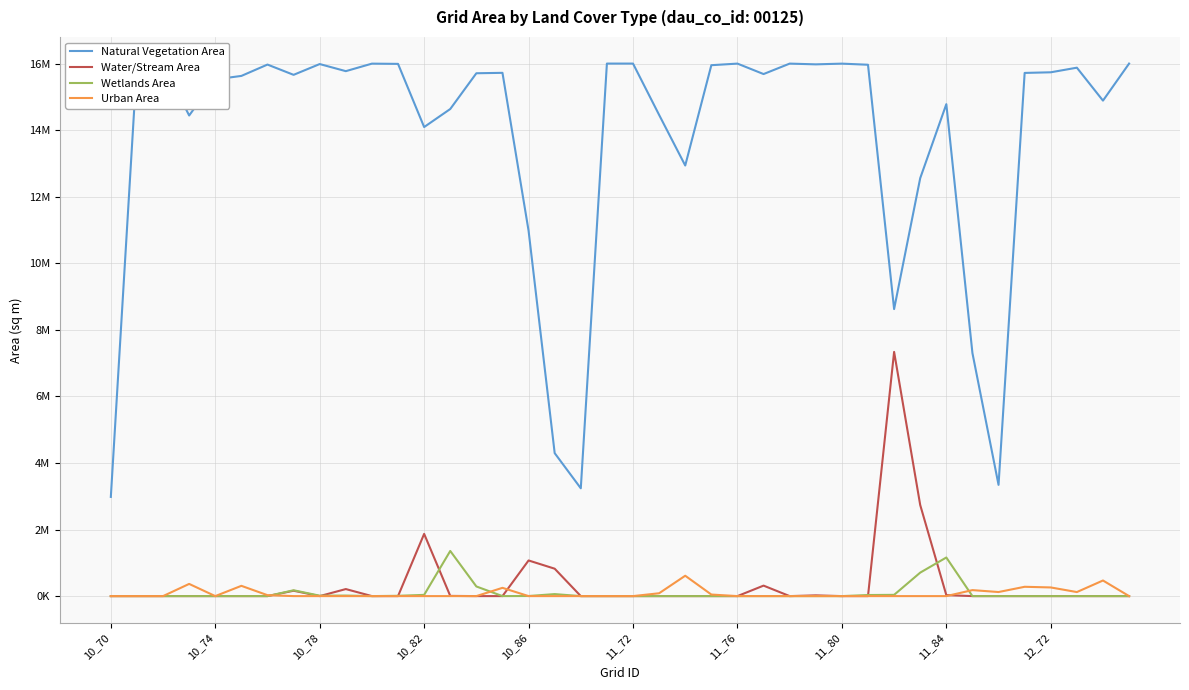

True or false: Natural Vegetation Area has more than 2 points higher than both neighbors.

True